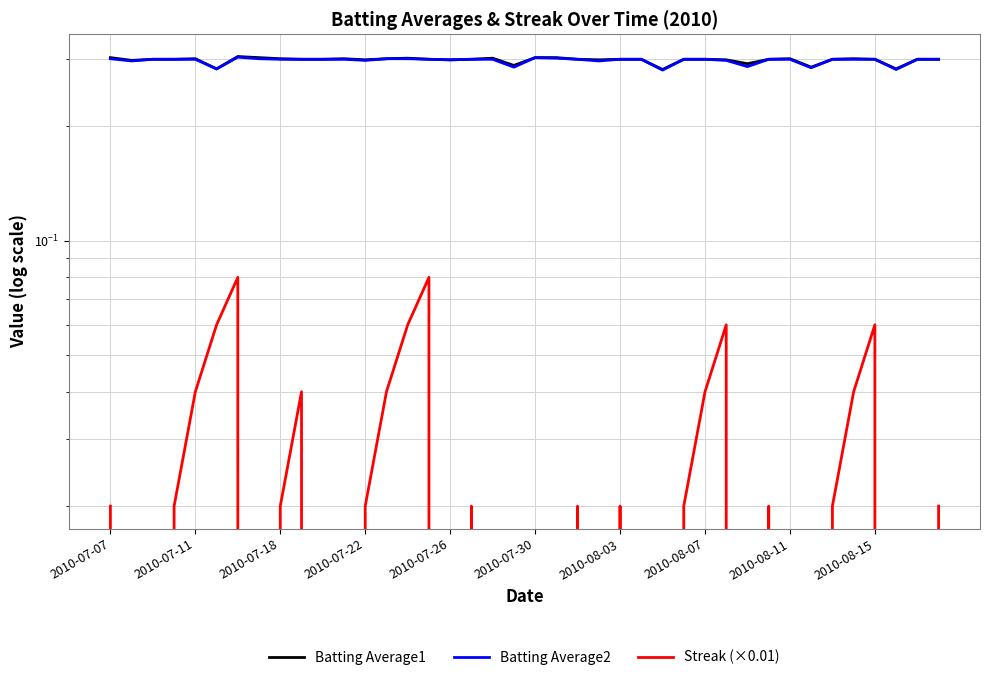

Does the chart have visible grid lines?

Yes